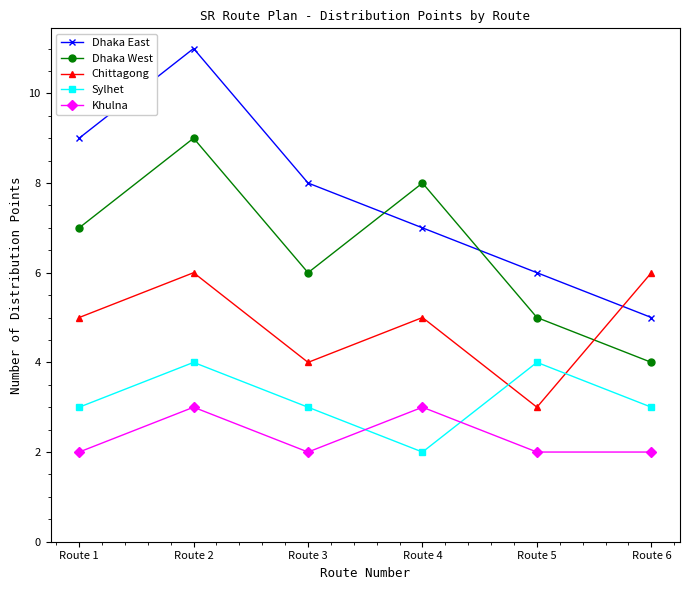

Does the chart have visible grid lines?

No